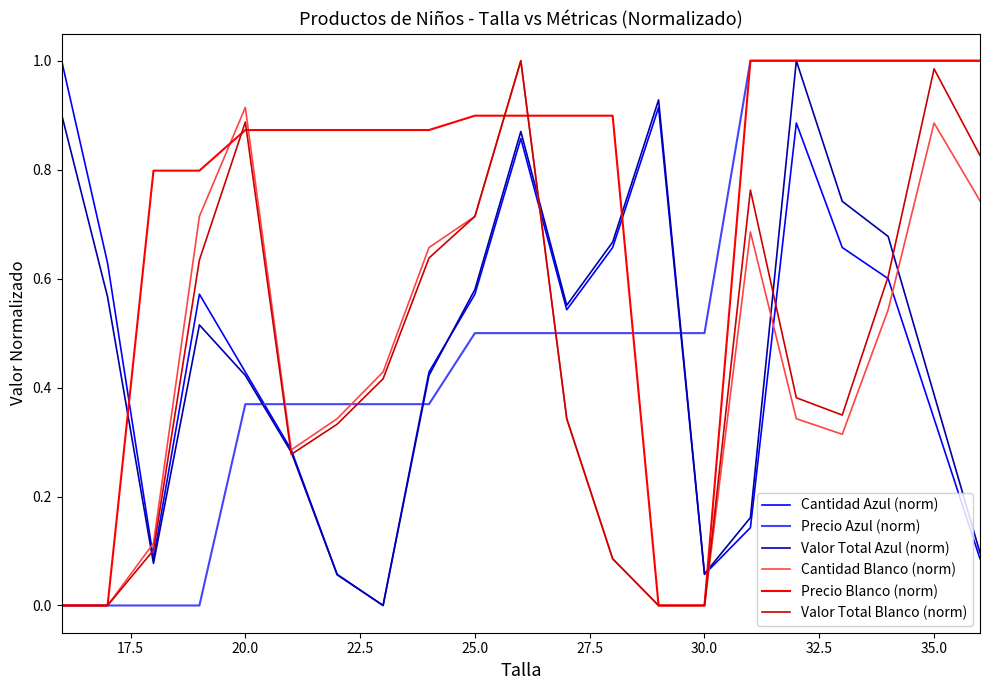

True or false: Precio Blanco (norm) and Cantidad Azul (norm) cross at least once.

True